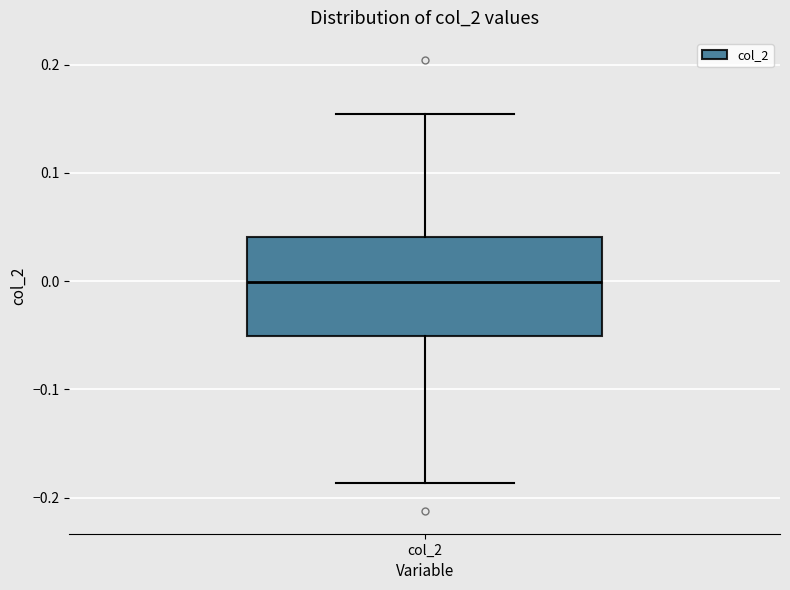

Read this box plot against the y-axis: the position of the median line, the range covered by the box, and the ends of both whiskers. The values are not printed on the chart, so give them approximately, as read against the axis.

median 0.00, box -0.05 to 0.04, whiskers -0.19 to 0.15